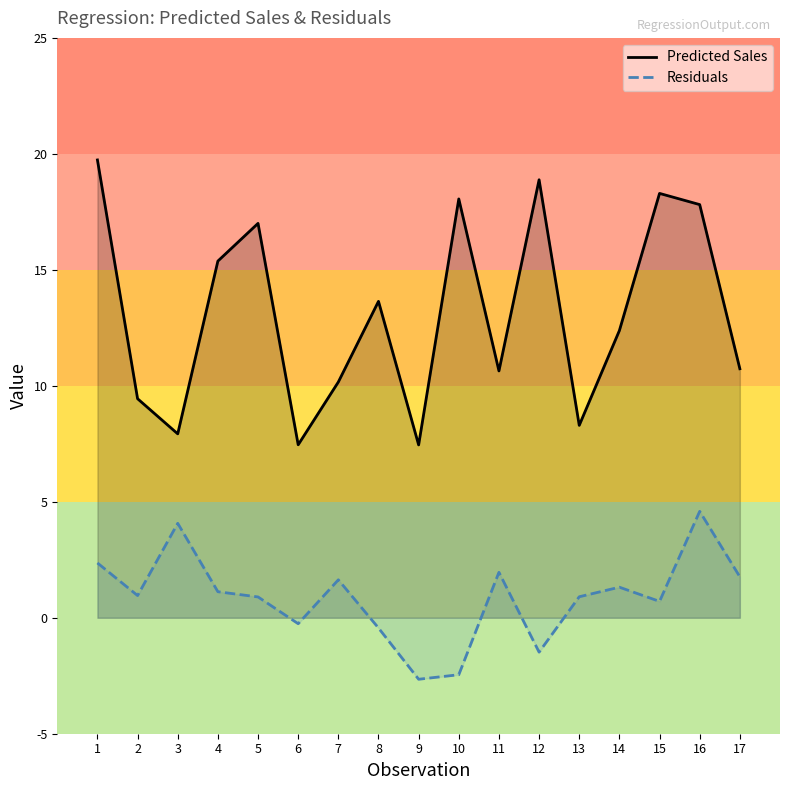

What is the highest value of the Predicted Sales series?

19.7